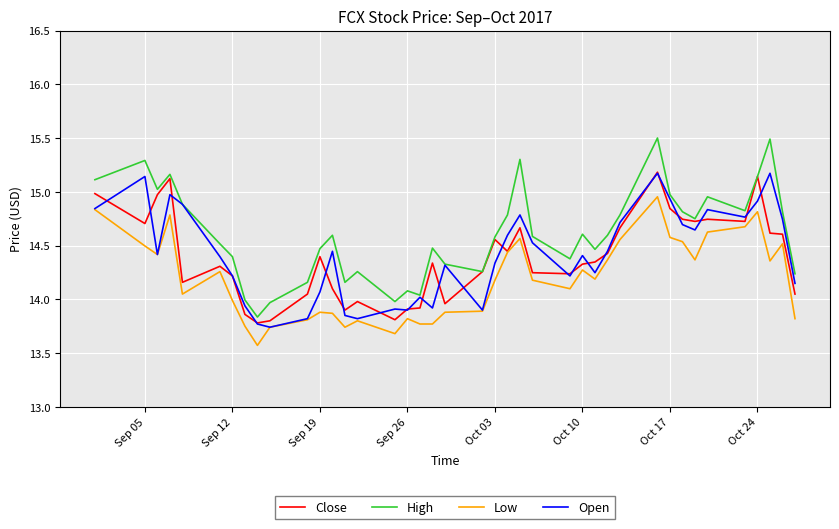

What is the maximum value shown in the chart?

15.5